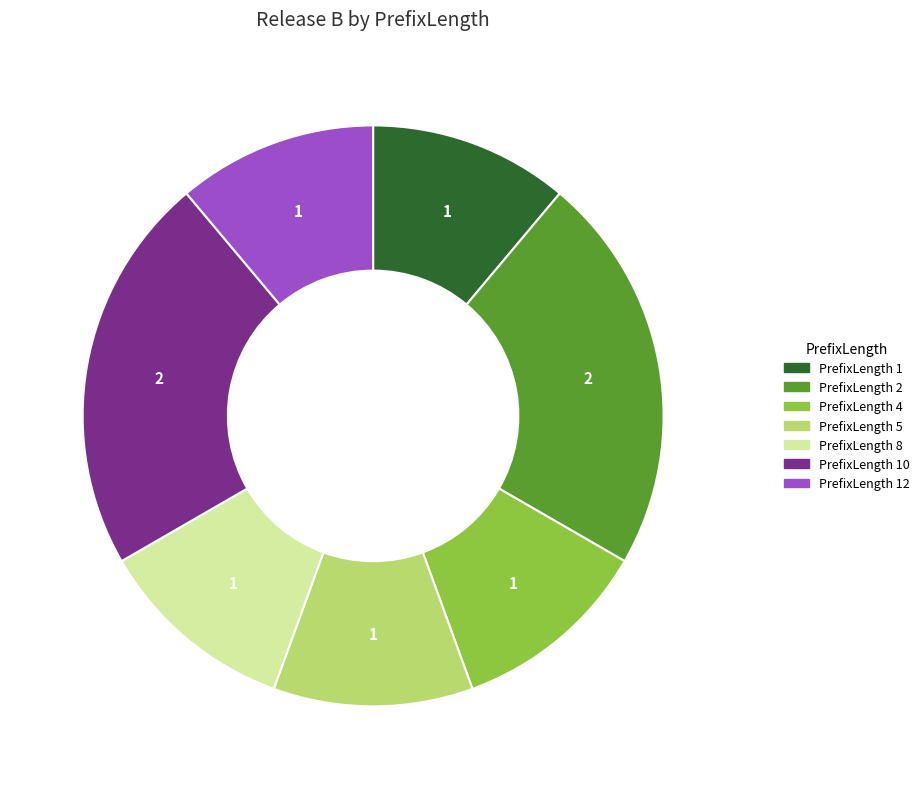

Is there any slice that represents more than half of the pie?

No